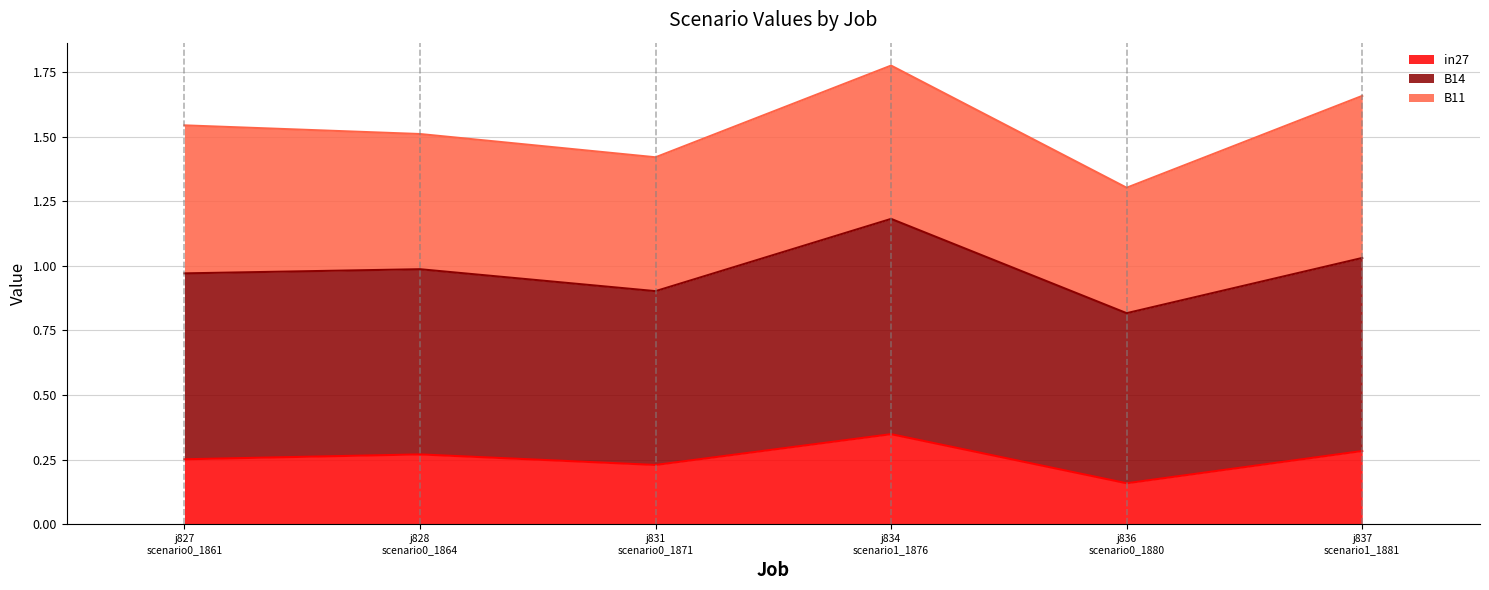

What is the highest value of the B14 series?

1.2